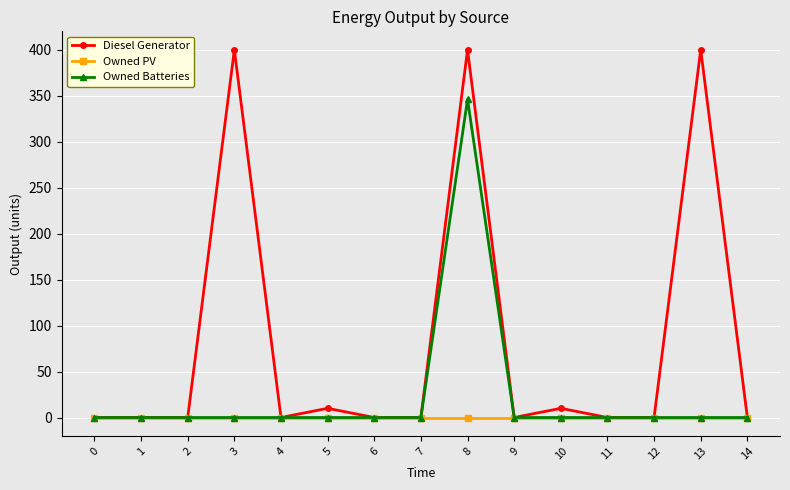

Which series changed the most between 3 and 5?

Diesel Generator